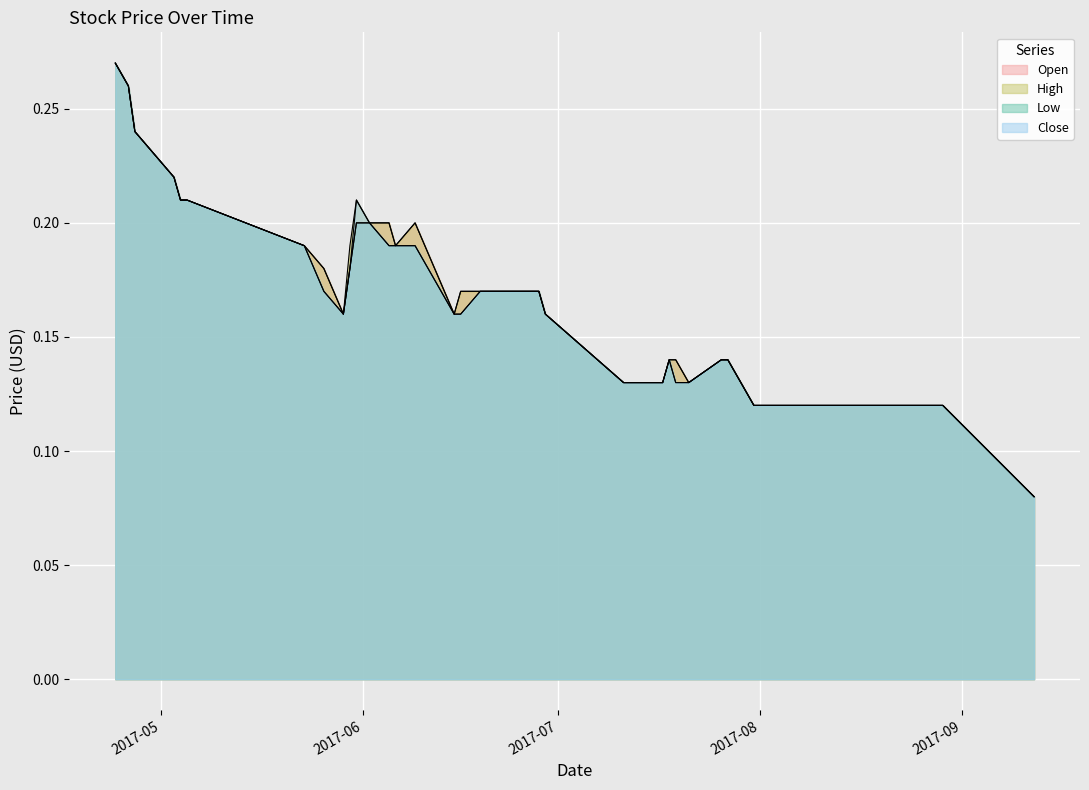

True or false: Close and Low cross at least once.

False